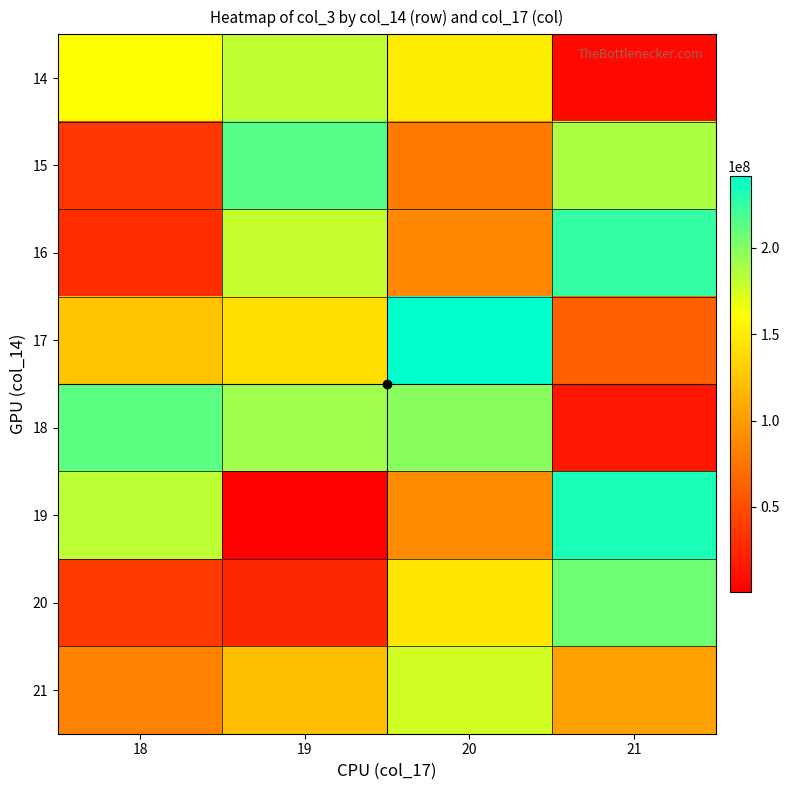

How many distinct data groups are displayed?

8